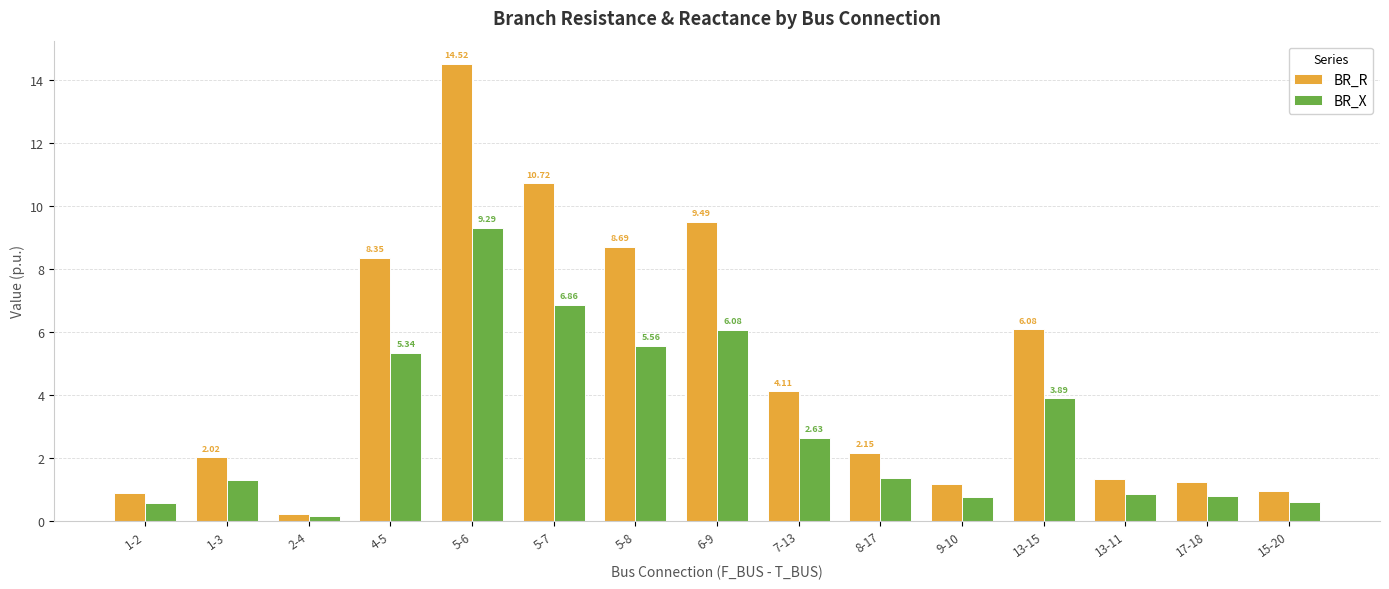

Which series has the largest total across all categories?

BR_R